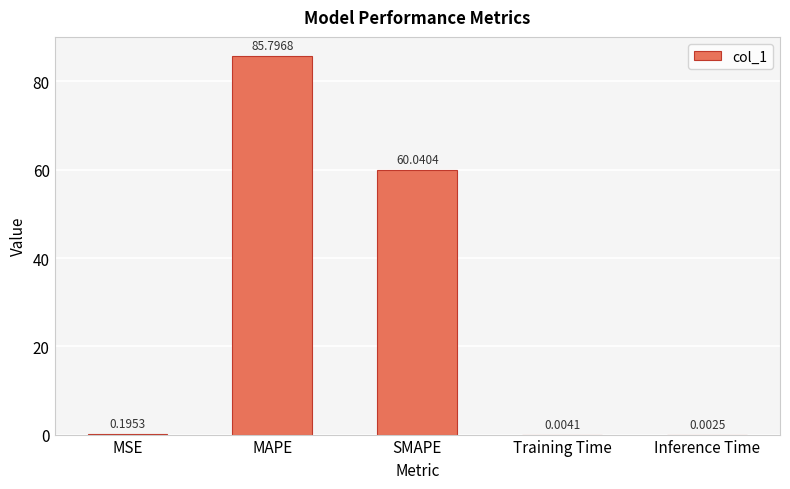

At which category does the chart reach its peak across all series?

MAPE